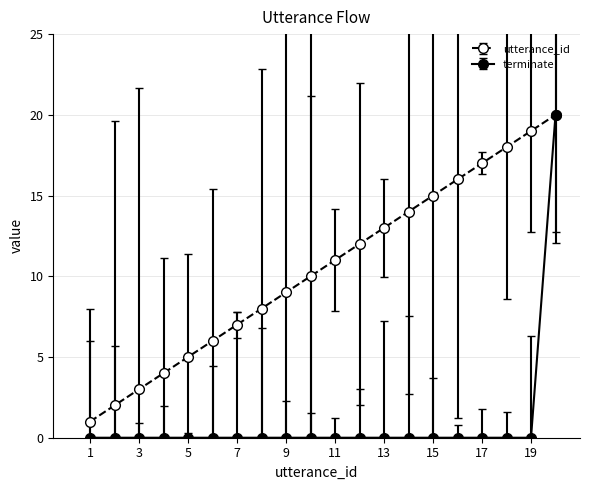

True or false: utterance_id has more than 2 interior local peaks.

False